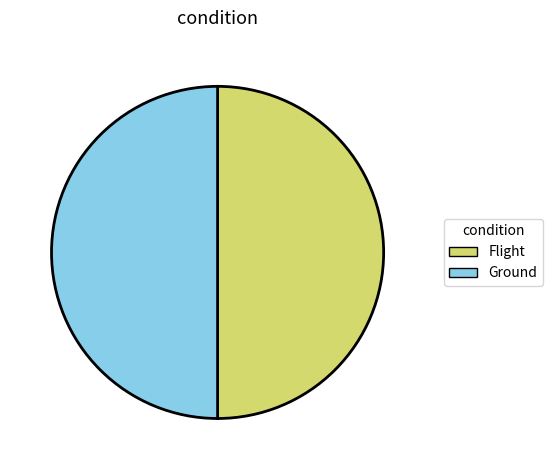

Combined, do Flight and Ground account for over 50%?

Yes